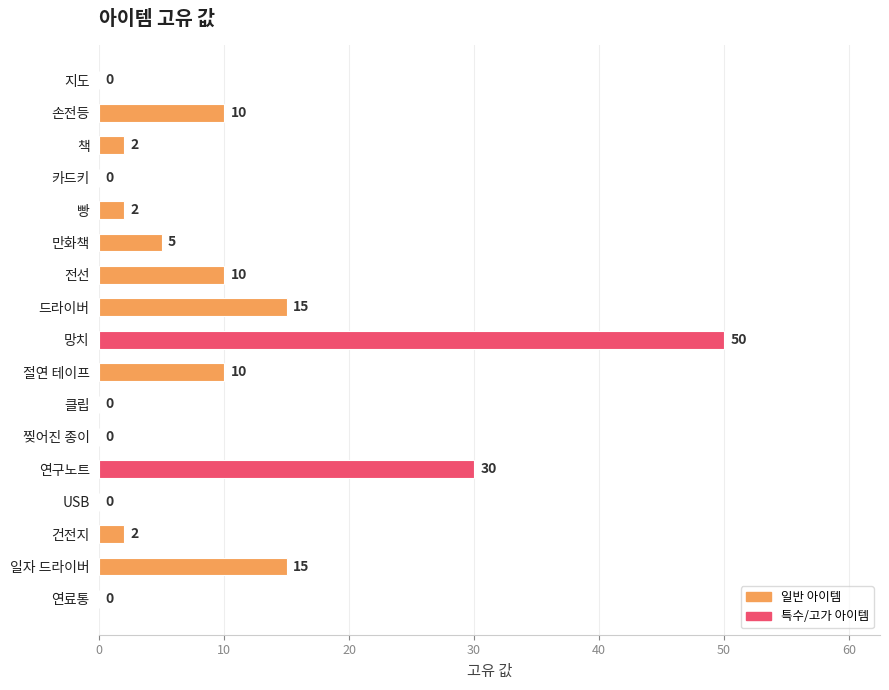

What is the change in value from 절연 테이프 to 일자 드라이버?

+5